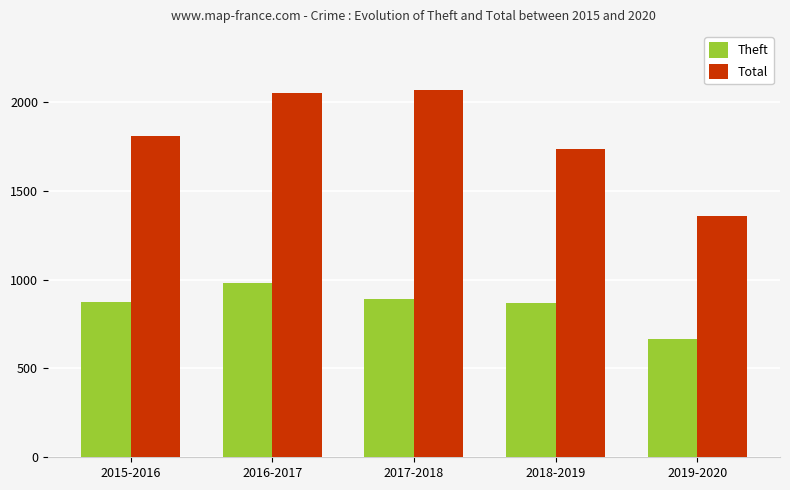

What are all the series names shown in the legend?

Theft, Total